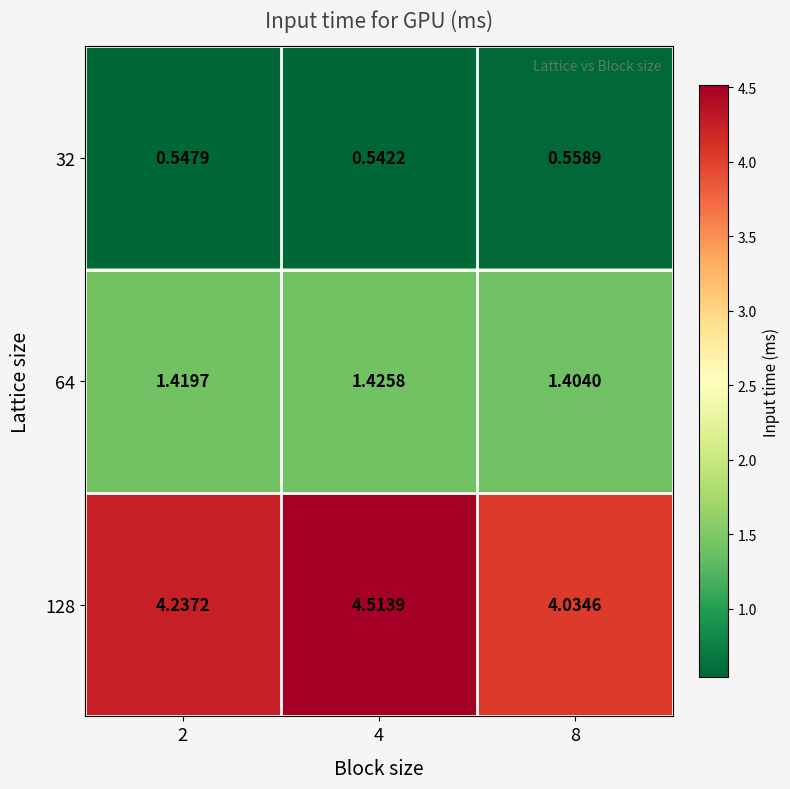

Is the value of 128 at 8 greater than the value of 64 at 8?

Yes